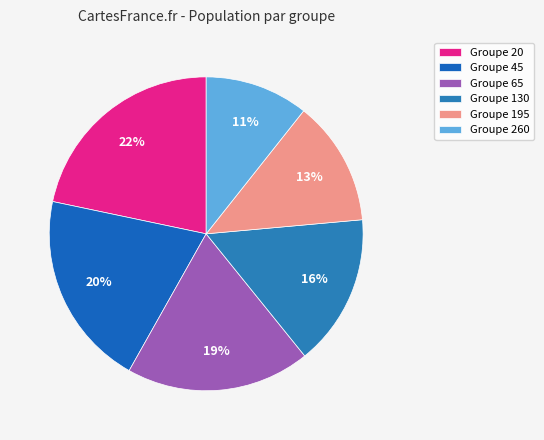

How many slices are in this pie chart?

6